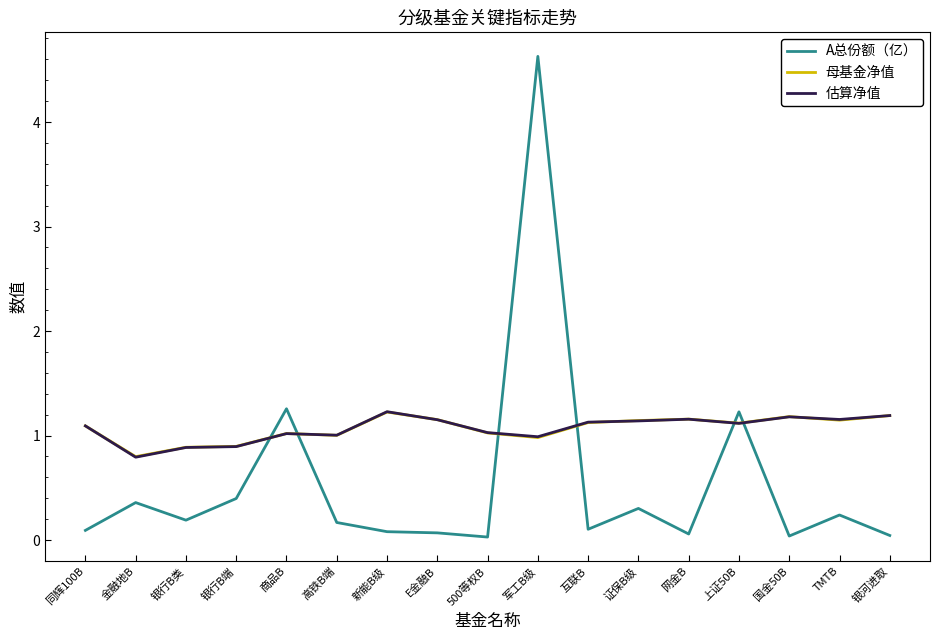

At which label does 估算净值 first exceed 1?

同辉100B